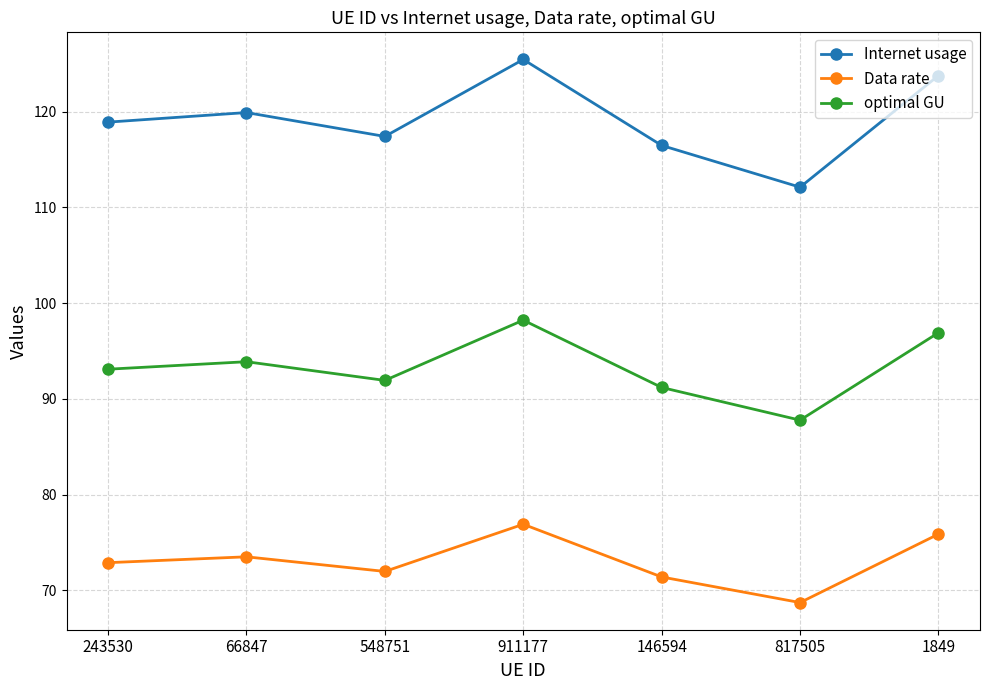

Where does the Internet usage series first go above 118?

243530